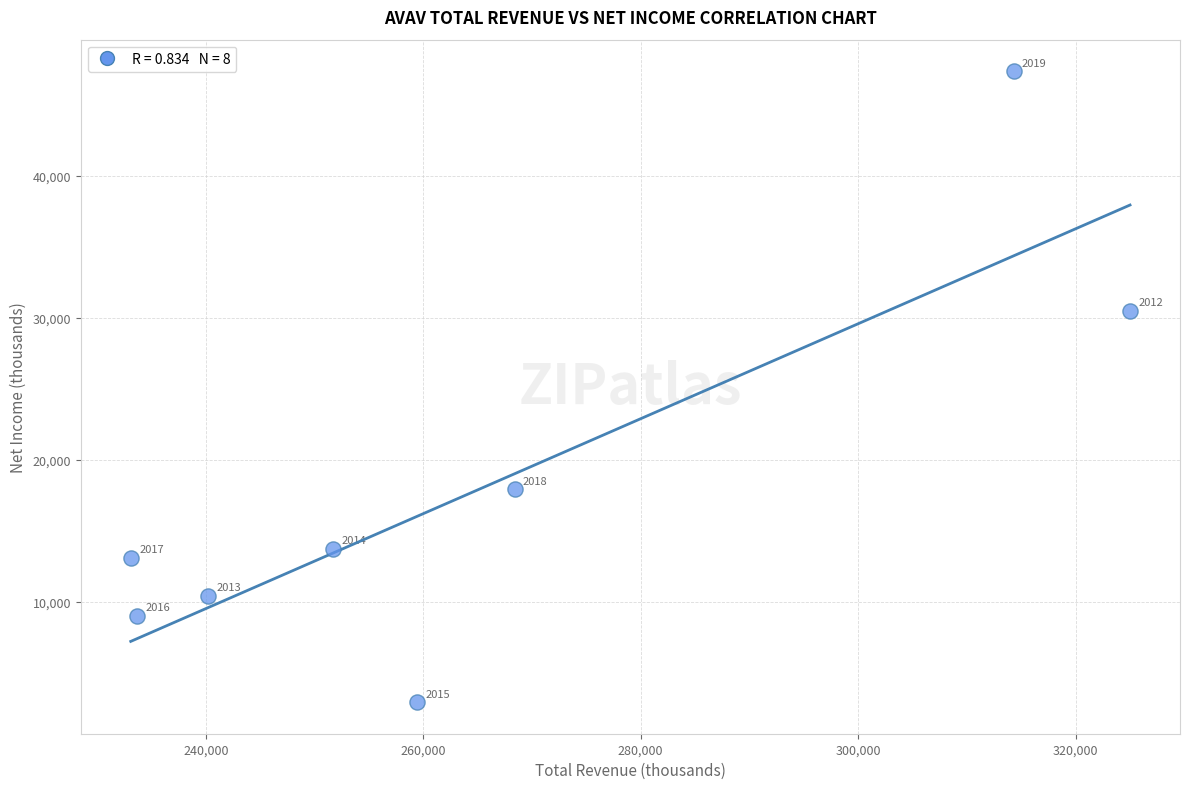

What is the average X value?

265725